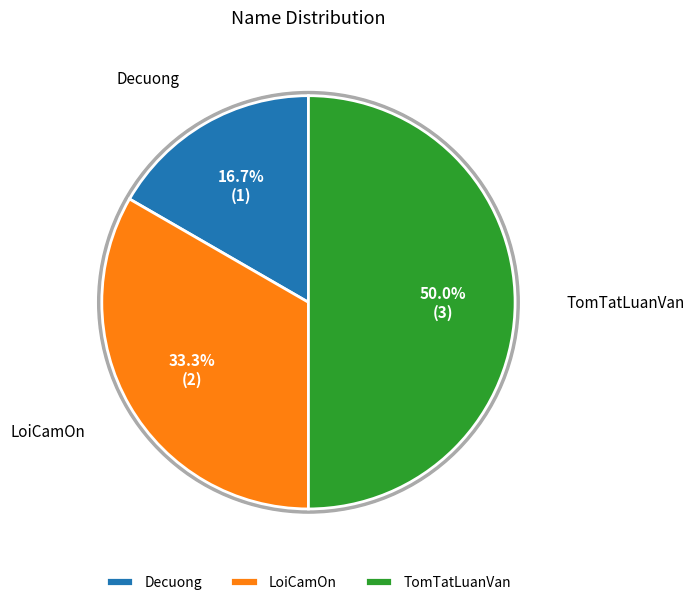

Which category has the smallest portion of the pie?

Decuong